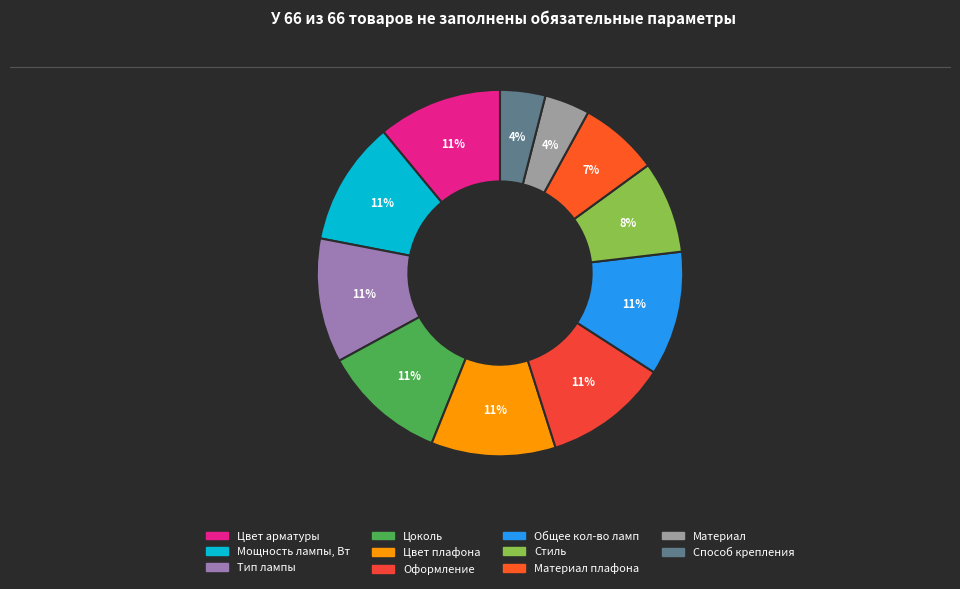

To the nearest percent, what is the difference between the largest and smallest slice percentages?

7%